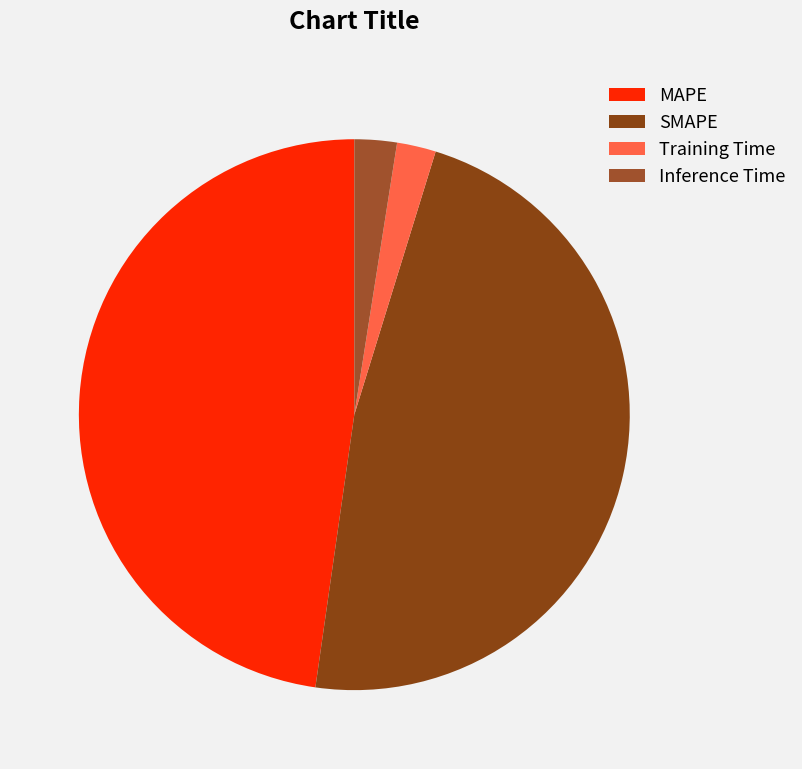

How much of the chart is everything except Training Time?

97.7%